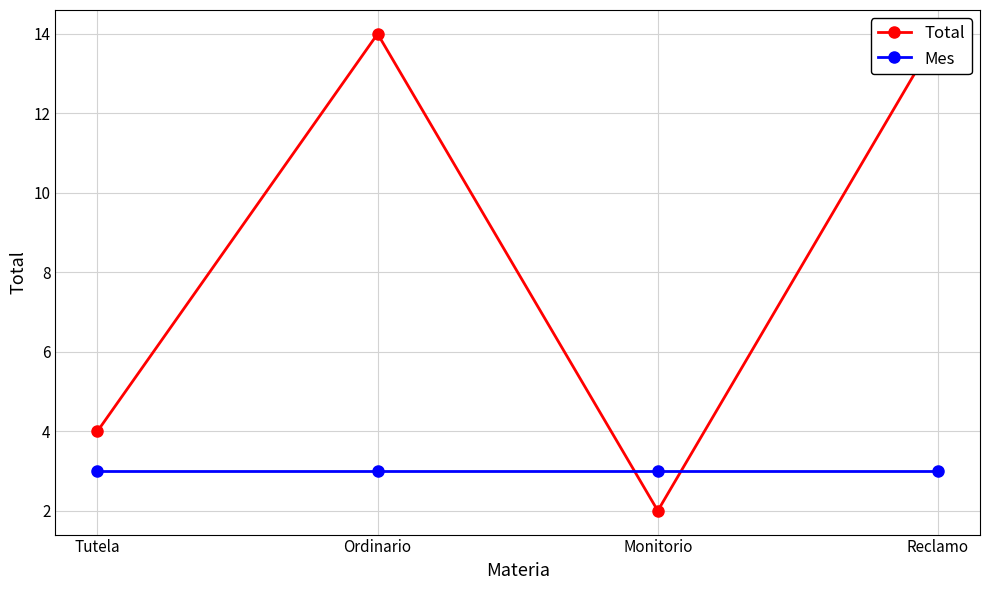

List the series in order of their peak value, highest first.

Total, Mes